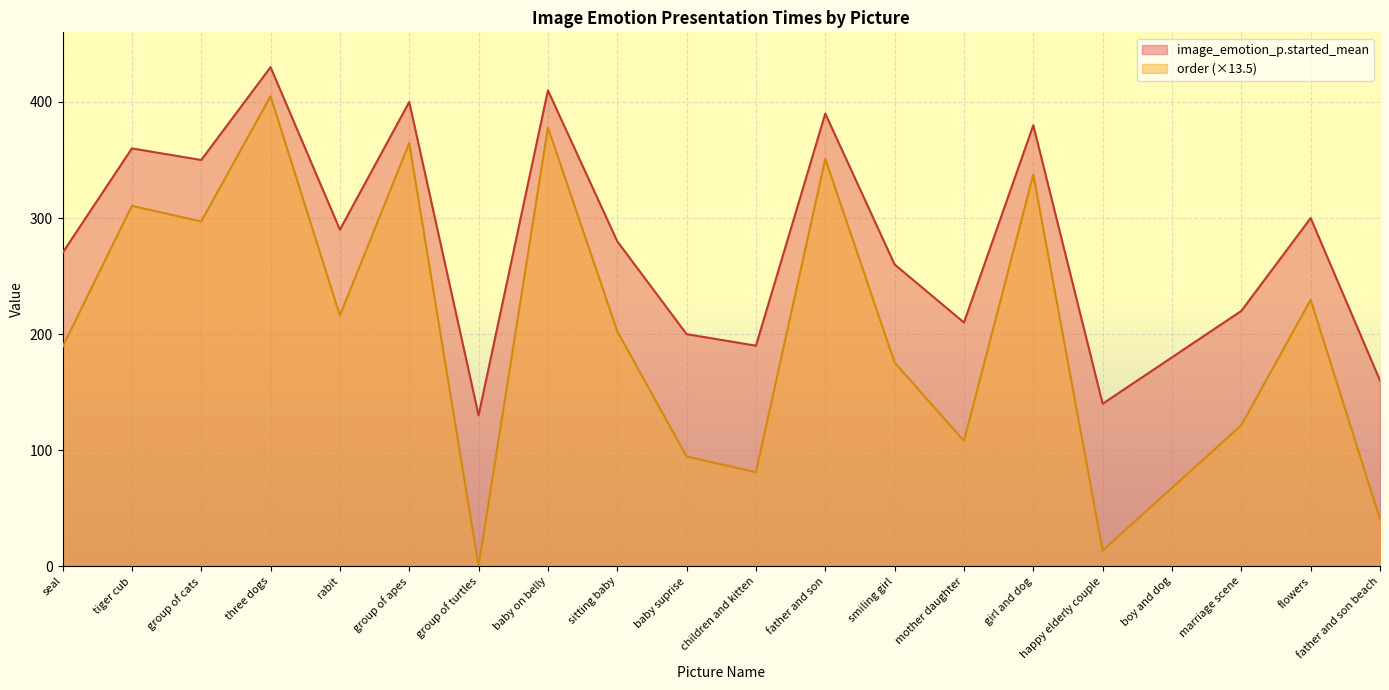

The image_emotion_p.started_mean series shows 296.6 at mother daughter. True or false?

False